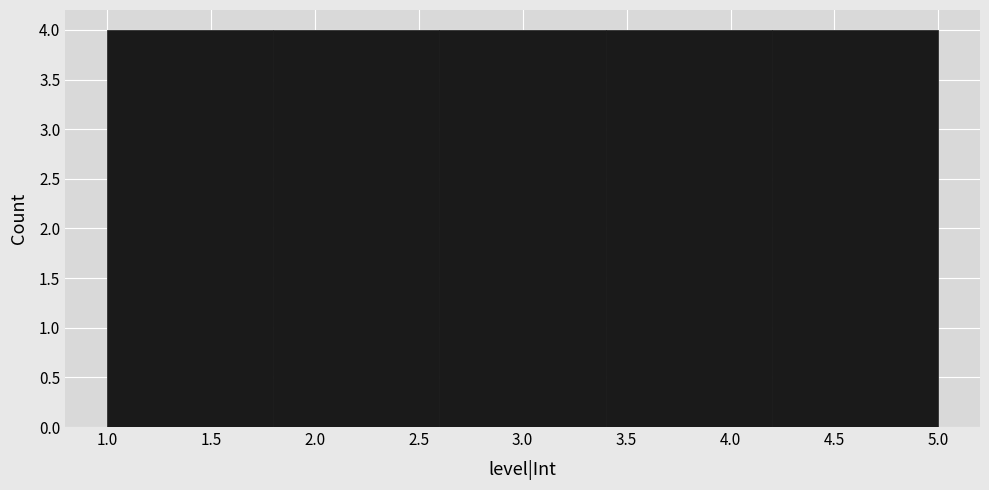

Reading left to right, transcribe this chart: for each bar, give the range it covers on the x-axis and its height. The values are not printed on the chart, so give them approximately, as read against the axis.

1.0 to 1.8: 4
1.8 to 2.6: 4
2.6 to 3.4: 4
3.4 to 4.2: 4
4.2 to 5.0: 4